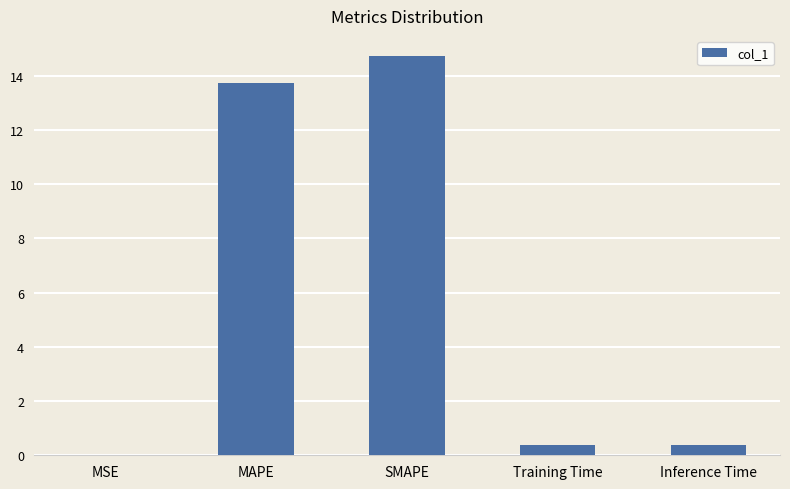

Between Training Time and MSE, which is larger?

Training Time